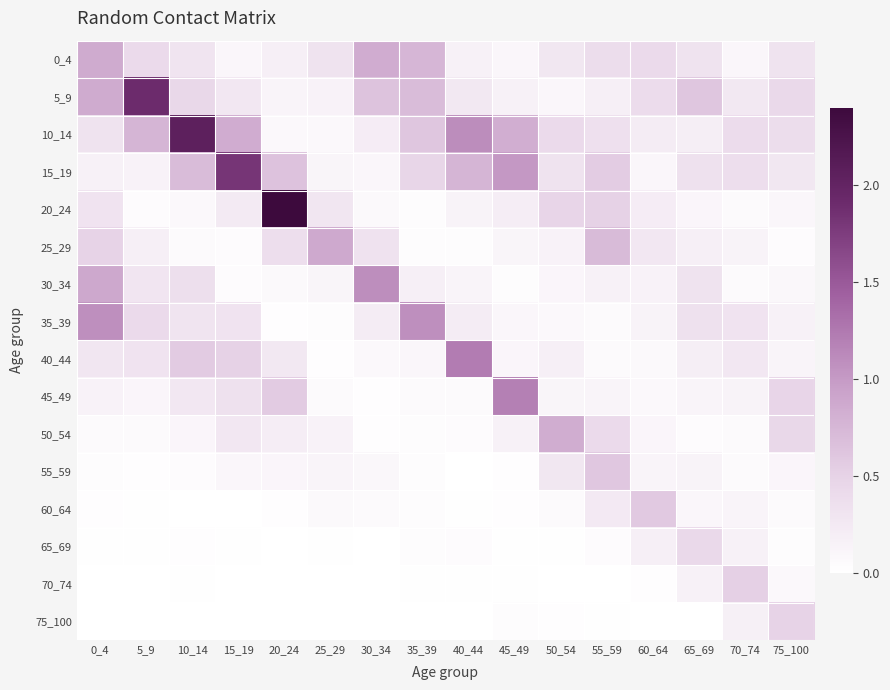

Which series has the largest range (max minus min)?

20_24